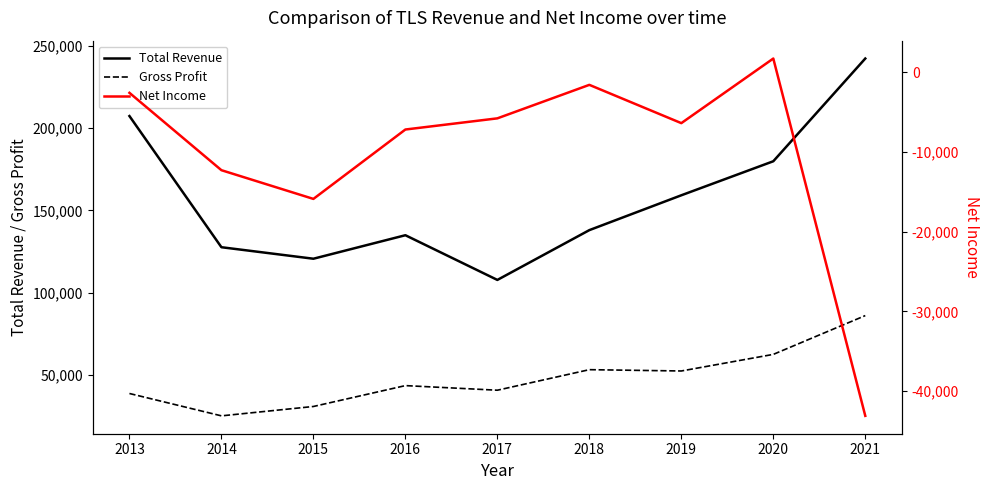

What is the difference between the Gross Profit values at 2014 and 2013?

13600